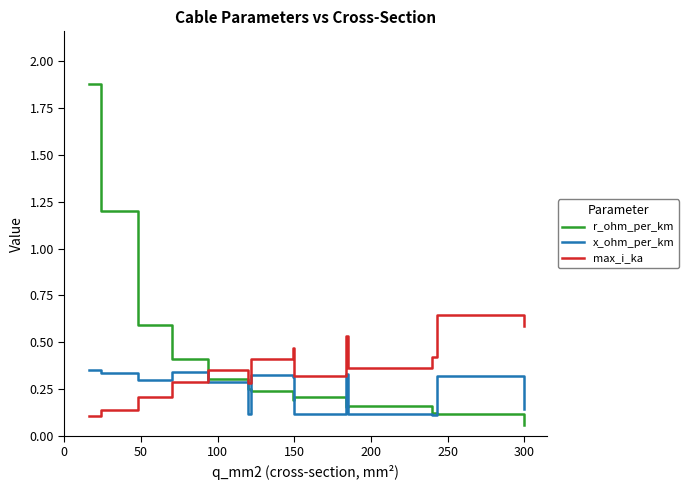

How many intersections are there between max_i_ka and x_ohm_per_km?

1